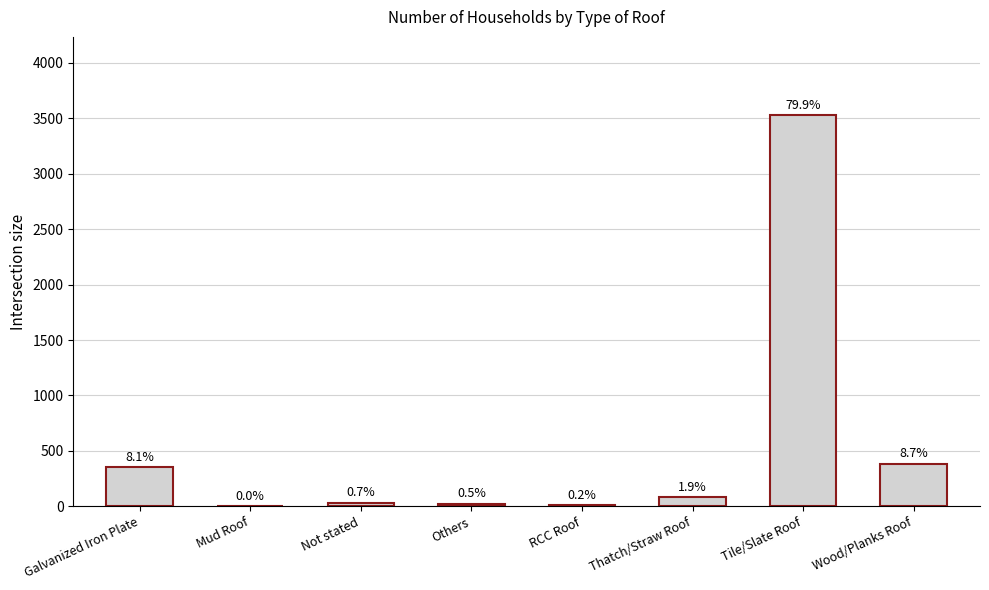

At which label is the value closest to 1765?

Wood/Planks Roof